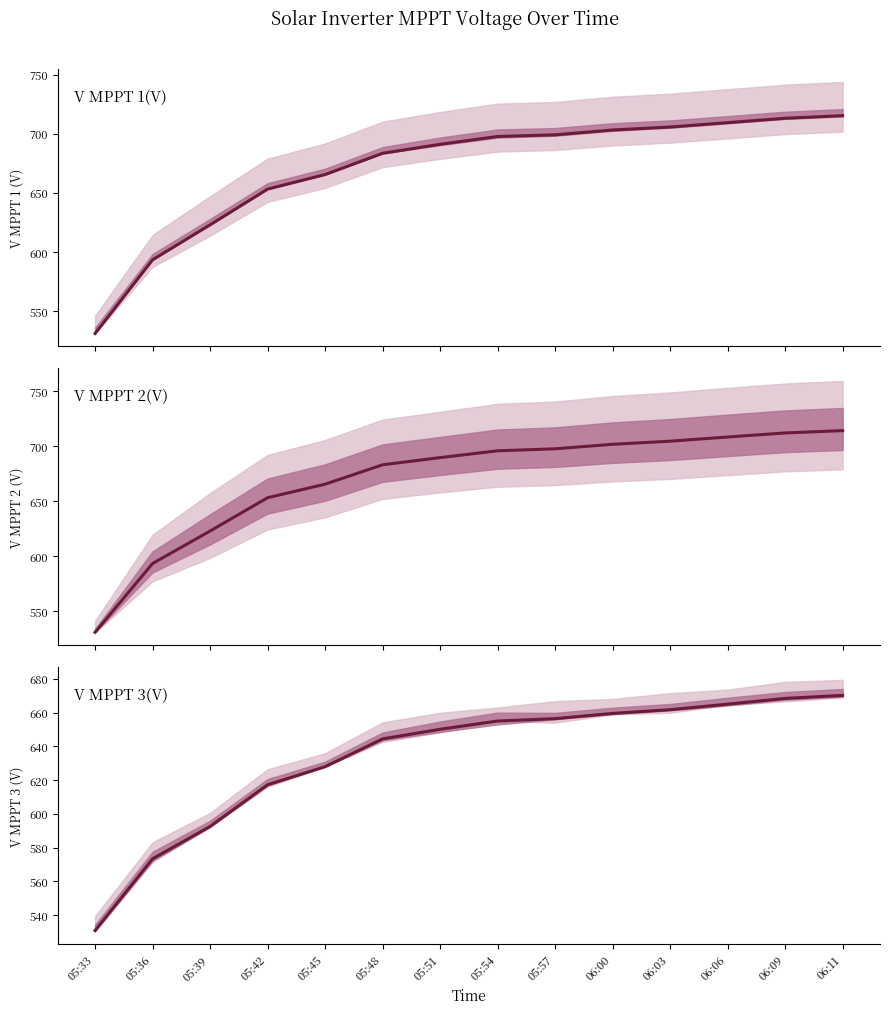

Which label corresponds to the smallest value in the chart?

05:33